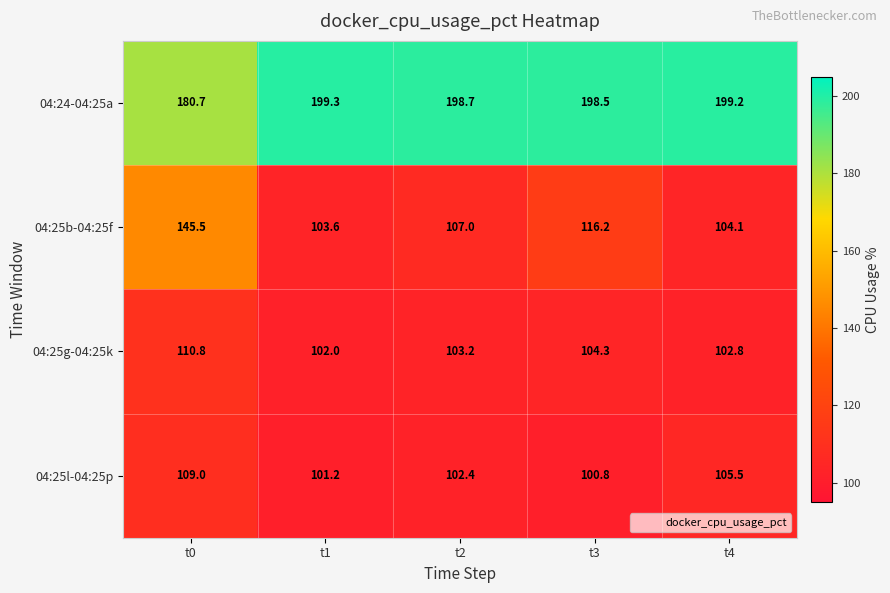

What is the average value of the 04:25g-04:25k series?

104.6